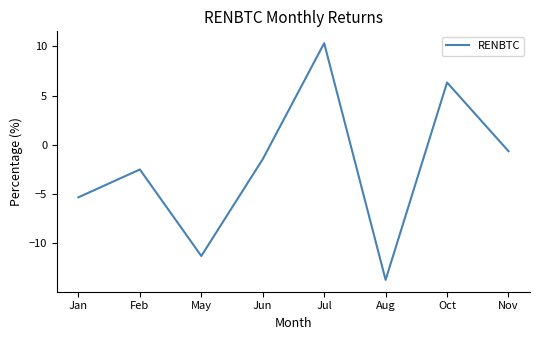

What position from the left is Nov?

8